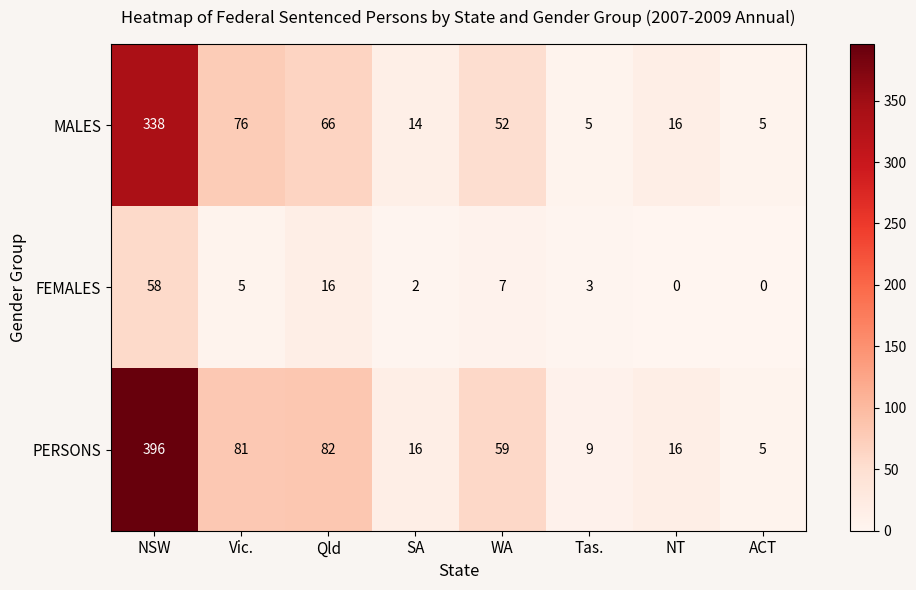

At which label is FEMALES closest to 29?

Qld